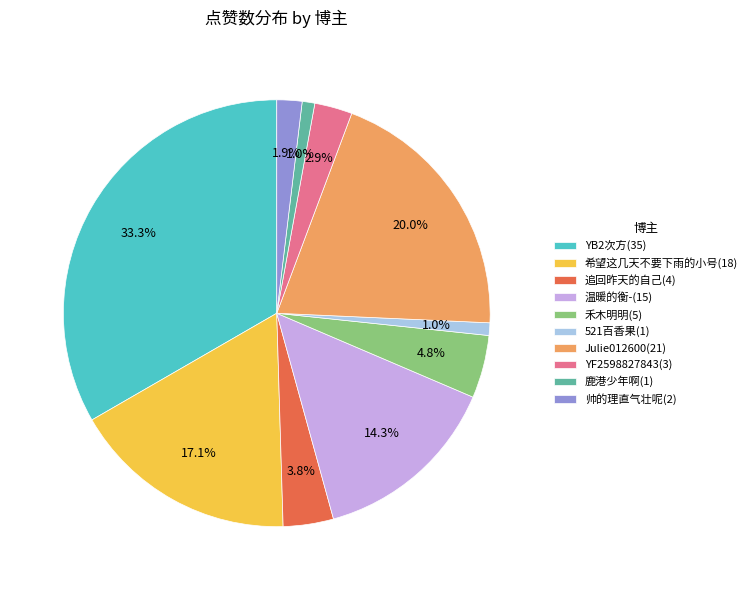

Which has a higher value, YF2598827843(3) or YB2次方(35)?

YB2次方(35)